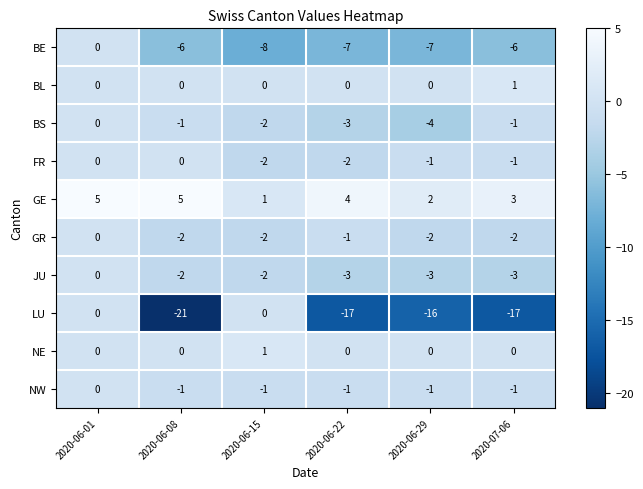

What is the total value across all series at 2020-06-29?

-32